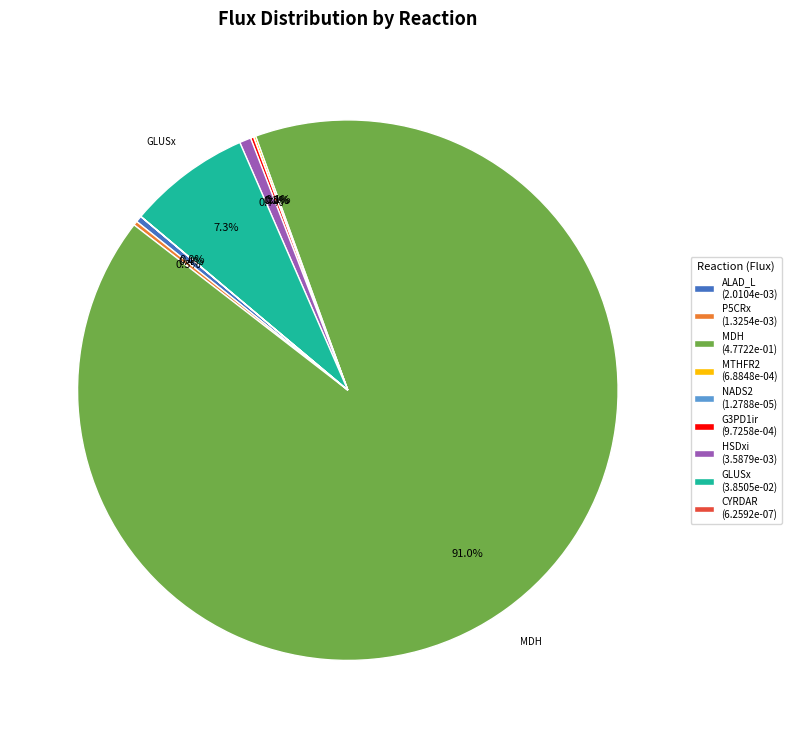

Does any single category account for the majority?

Yes